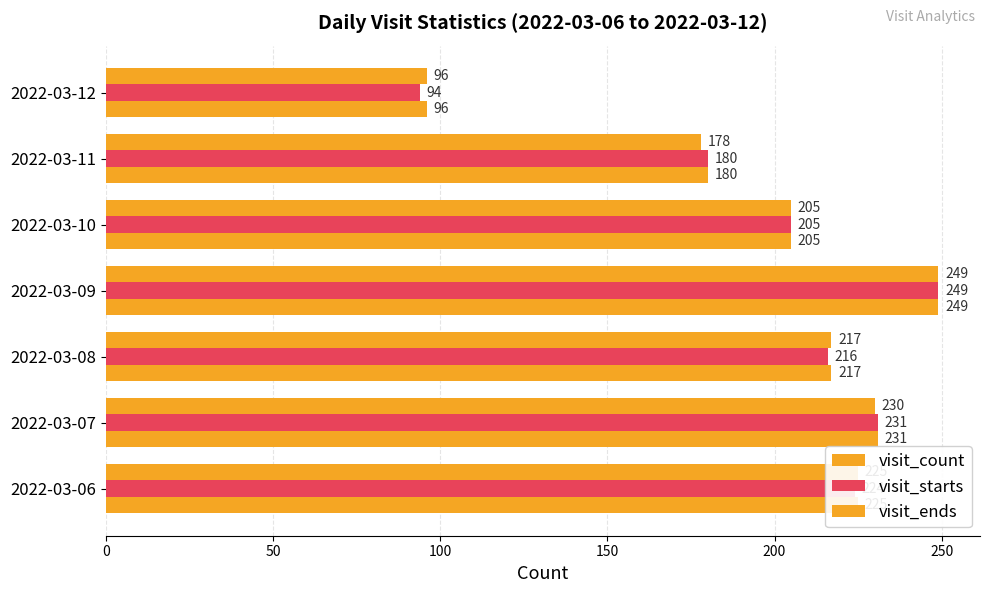

What is the value of the visit_count bar at the 7th from the left?

96